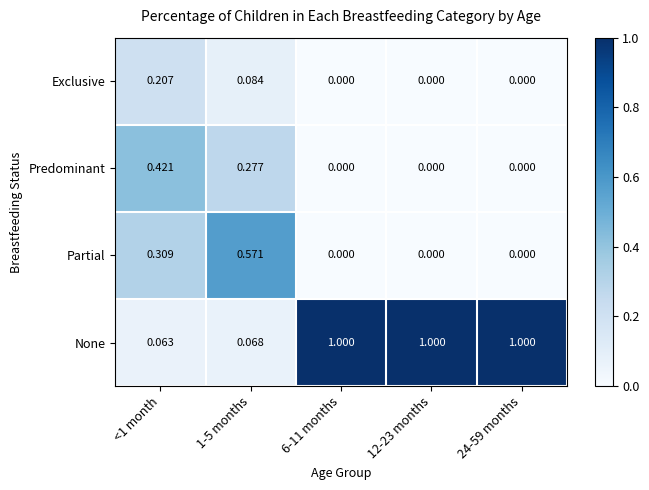

Between <1 month and 1-5 months, which series saw the biggest shift?

Partial